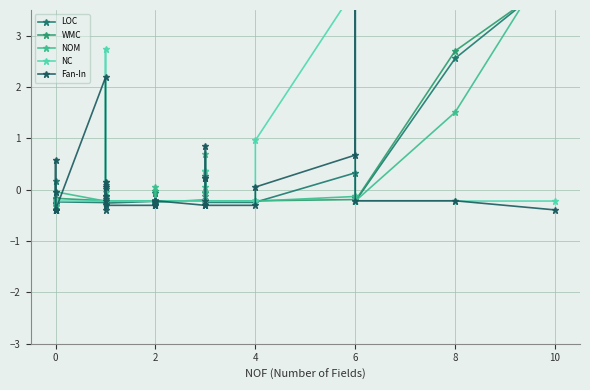

What is the difference between the maximum and minimum values in the WMC series?

4.3